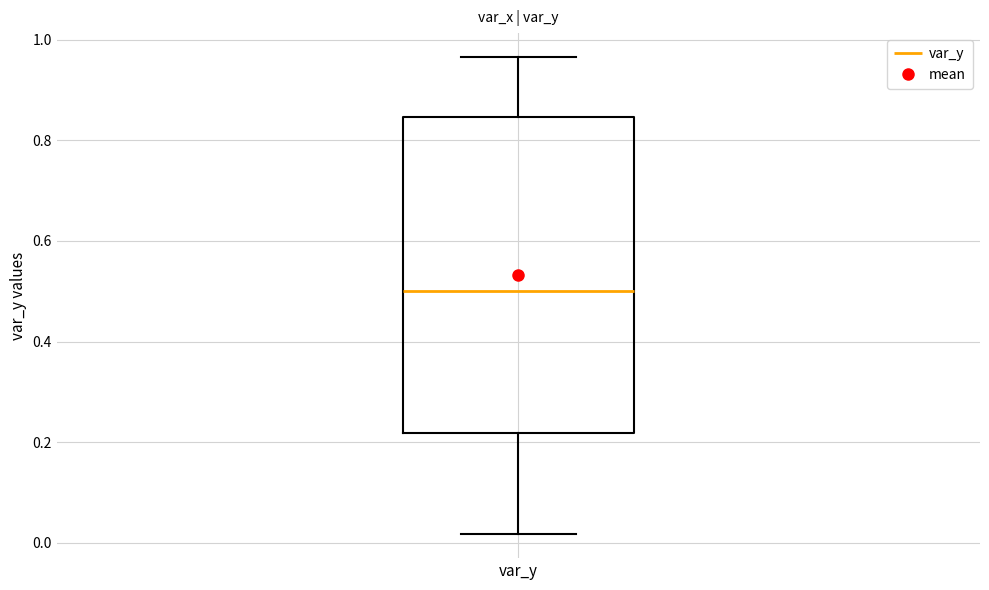

Read this box plot against the y-axis: the position of the median line, the range covered by the box, and the ends of both whiskers. The values are not printed on the chart, so give them approximately, as read against the axis.

median 0.50, box 0.22 to 0.84, whiskers 0.02 to 0.96